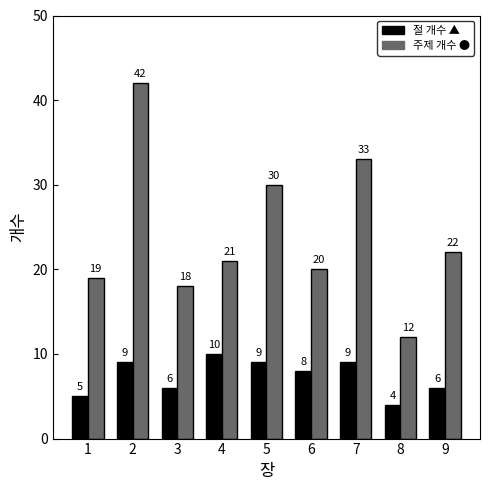

How many bars are there in each group?

2